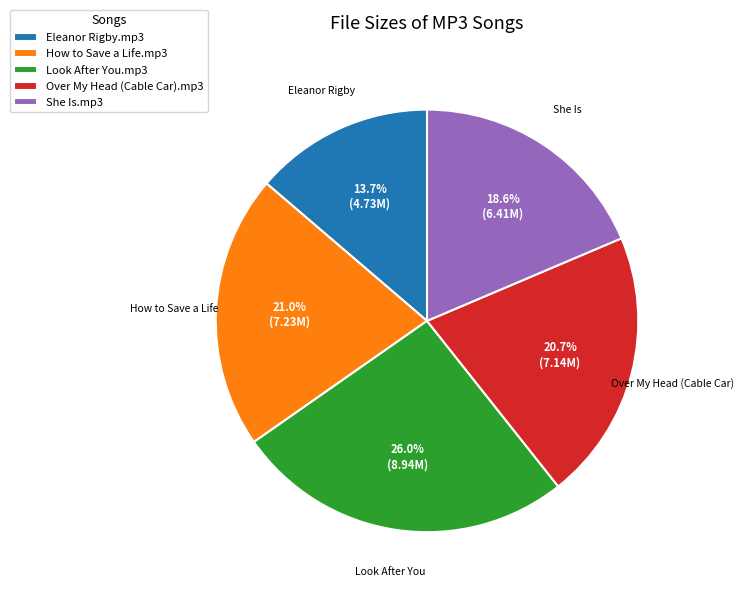

Does She Is.mp3 account for over 50% of the chart?

No